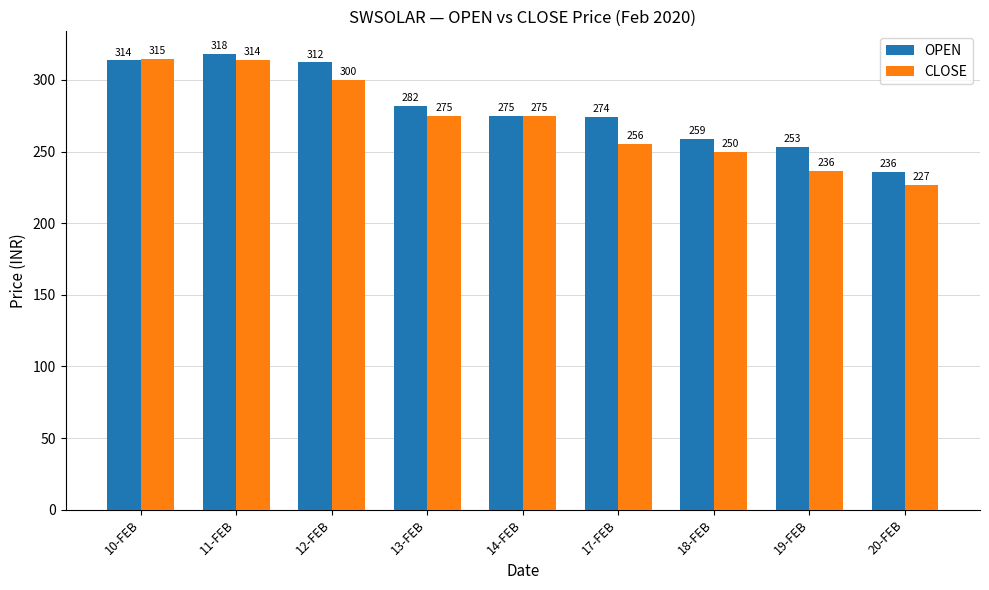

At which label does CLOSE reach its peak?

10-FEB